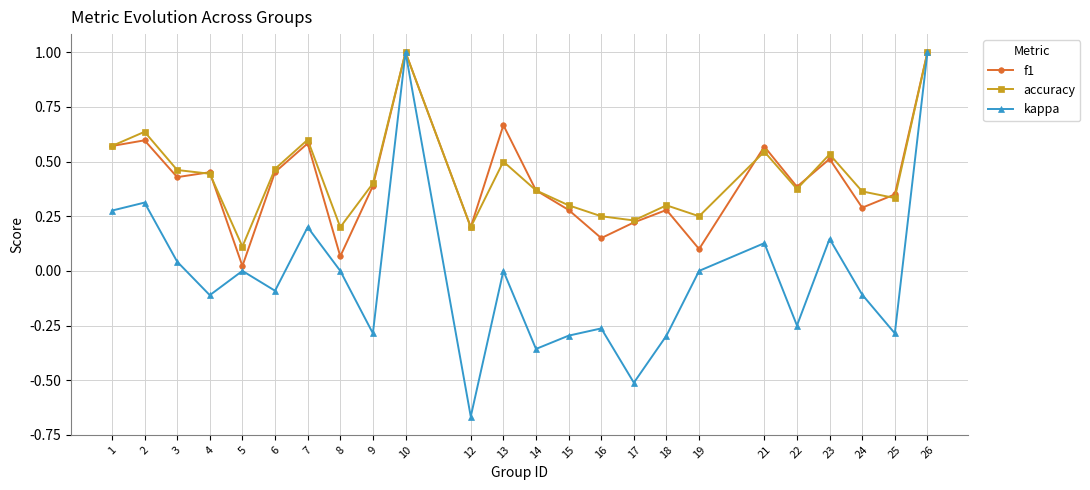

What is the total value across all series at 7?

1.4